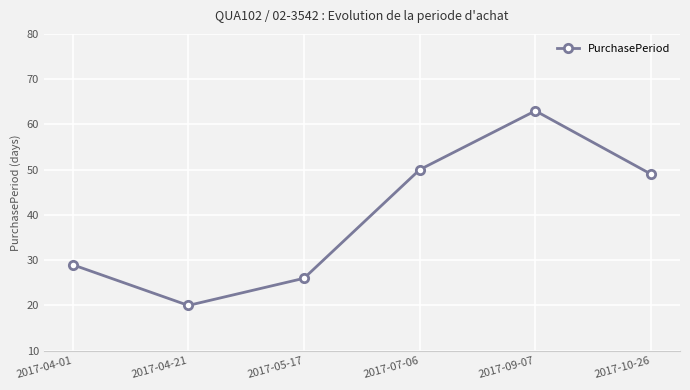

Does the chart display data point markers on the line(s)?

Yes